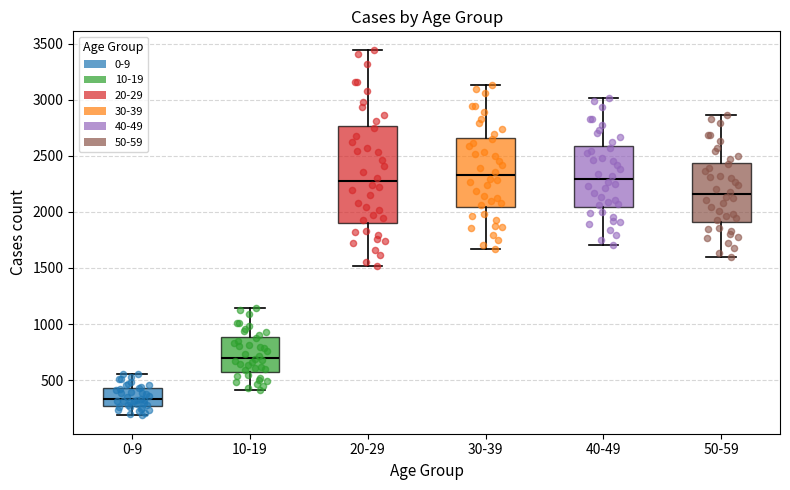

Reading left to right, transcribe this box plot: for each box, give where its median line is, the range the box spans, and where its two whiskers end, as read against the y-axis. The values are not printed on the chart, so give them approximately, as read against the axis.

0-9: median 350, box 250 to 450, whiskers 200 to 550
10-19: median 700, box 600 to 900, whiskers 400 to 1150
20-29: median 2250, box 1900 to 2750, whiskers 1500 to 3450
30-39: median 2350, box 2050 to 2650, whiskers 1650 to 3150
40-49: median 2300, box 2050 to 2600, whiskers 1700 to 3000
50-59: median 2150, box 1900 to 2450, whiskers 1600 to 2850